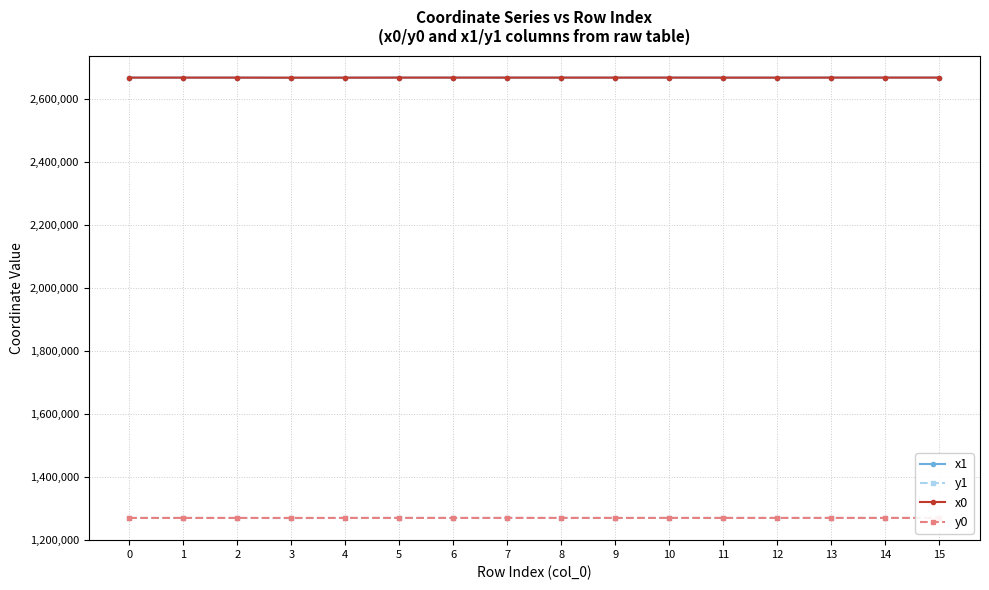

Does the chart have visible grid lines?

Yes